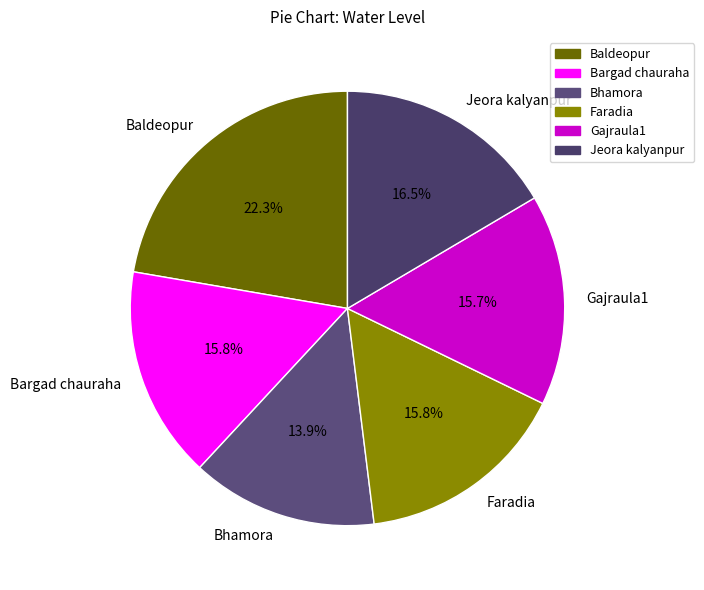

To the nearest percent, what is the difference between the largest and smallest slice percentages?

8%